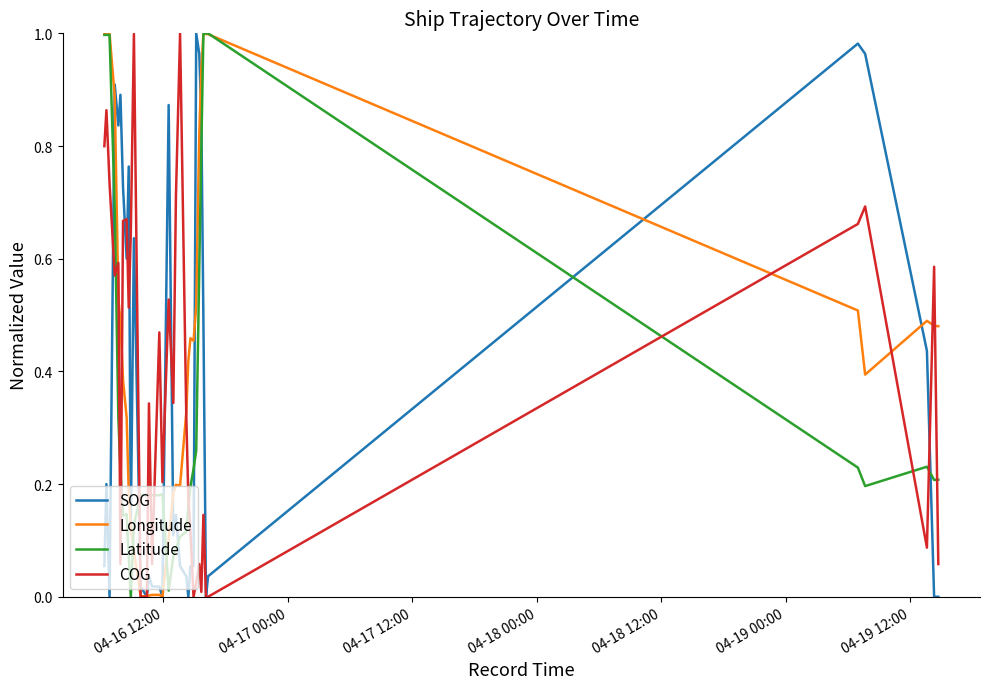

Which series has the largest total across all categories?

Longitude